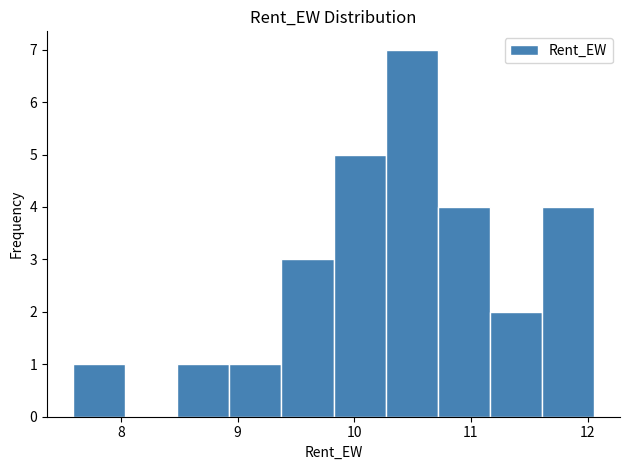

Reading left to right, list every bar in this chart as the range it spans on the x-axis followed by its height. Neither the bar edges nor the heights are printed on the chart, so give them approximately, as read against the axes.

7.6 to 8.0: 1
8.0 to 8.5: 0
8.5 to 8.9: 1
8.9 to 9.4: 1
9.4 to 9.8: 3
9.8 to 10.3: 5
10.3 to 10.7: 7
10.7 to 11.2: 4
11.2 to 11.6: 2
11.6 to 12.1: 4